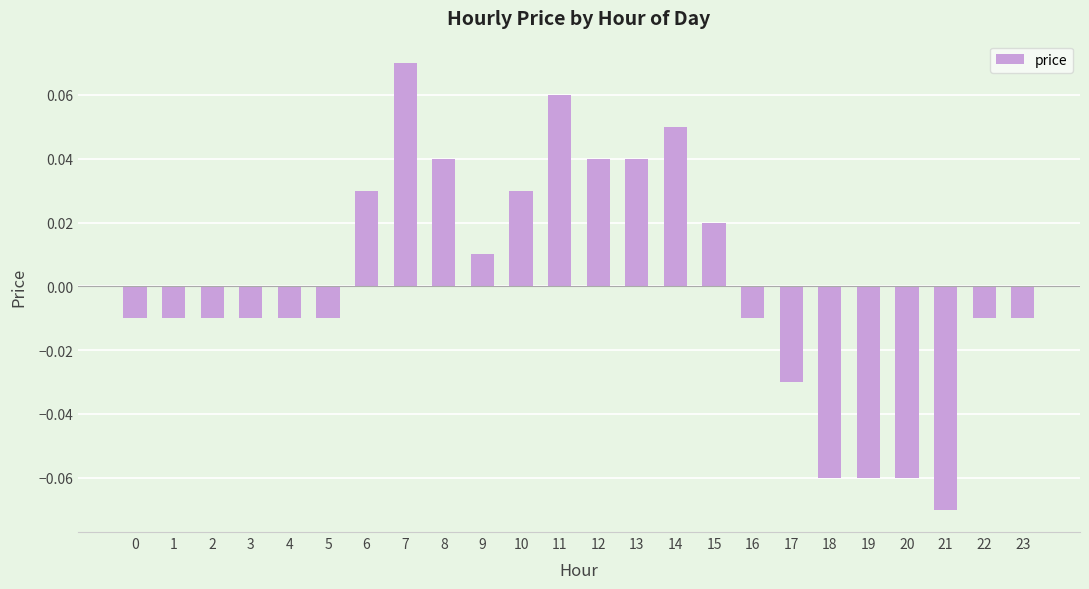

How many values are above zero?

10